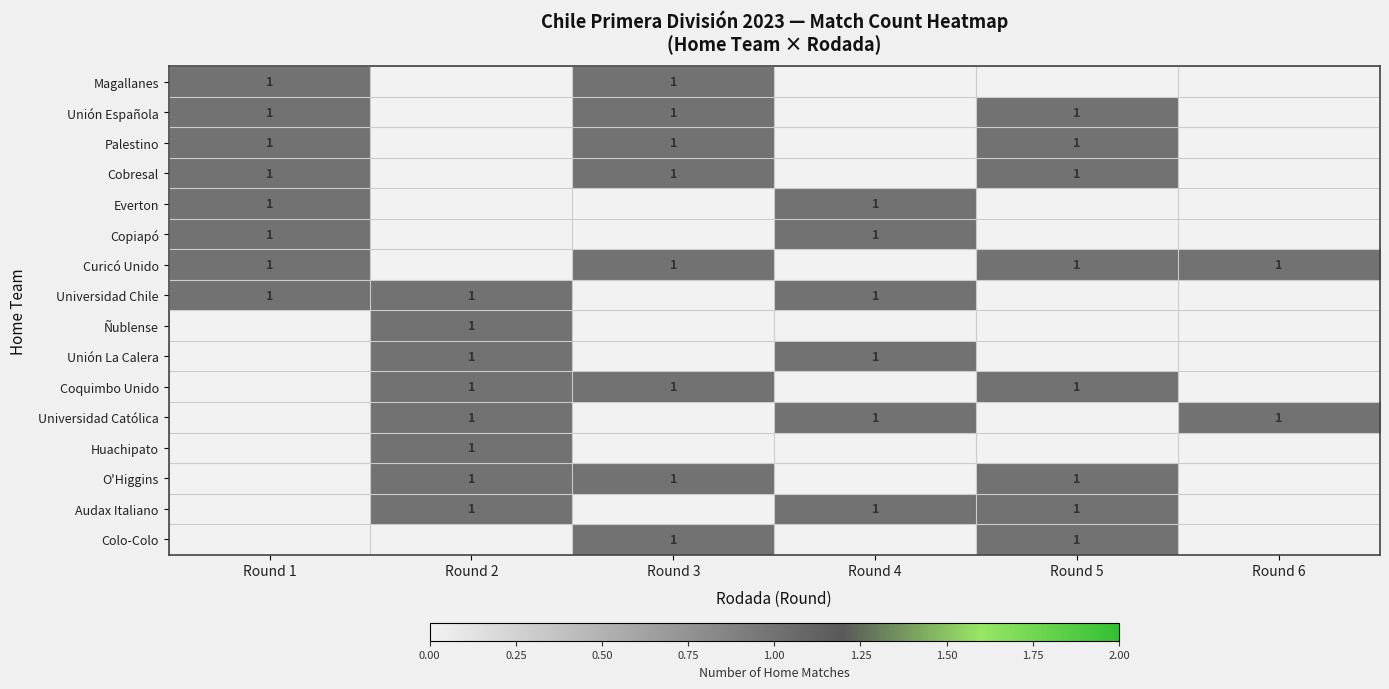

True or false: O'Higgins has a value of 2 at Round 5.

False